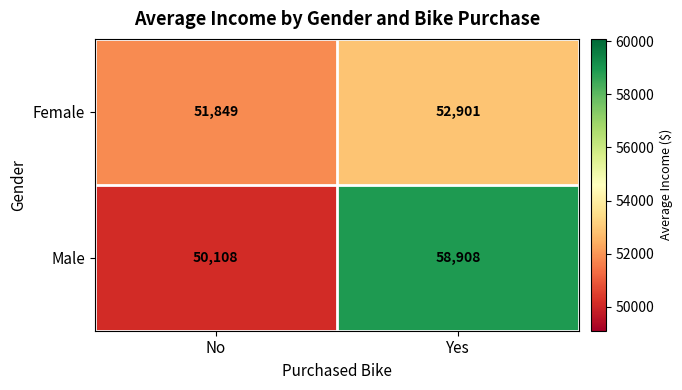

How many data points does each series have?

2